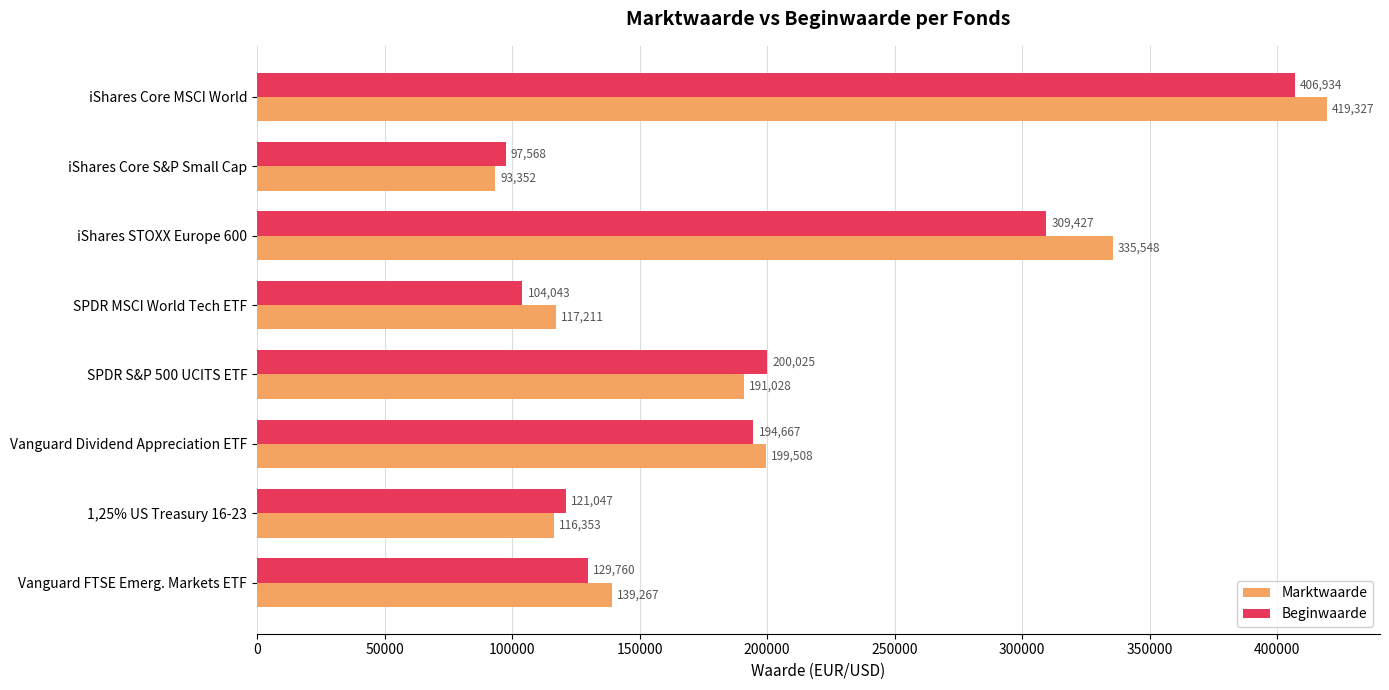

What is the average value of the Marktwaarde series?

201449